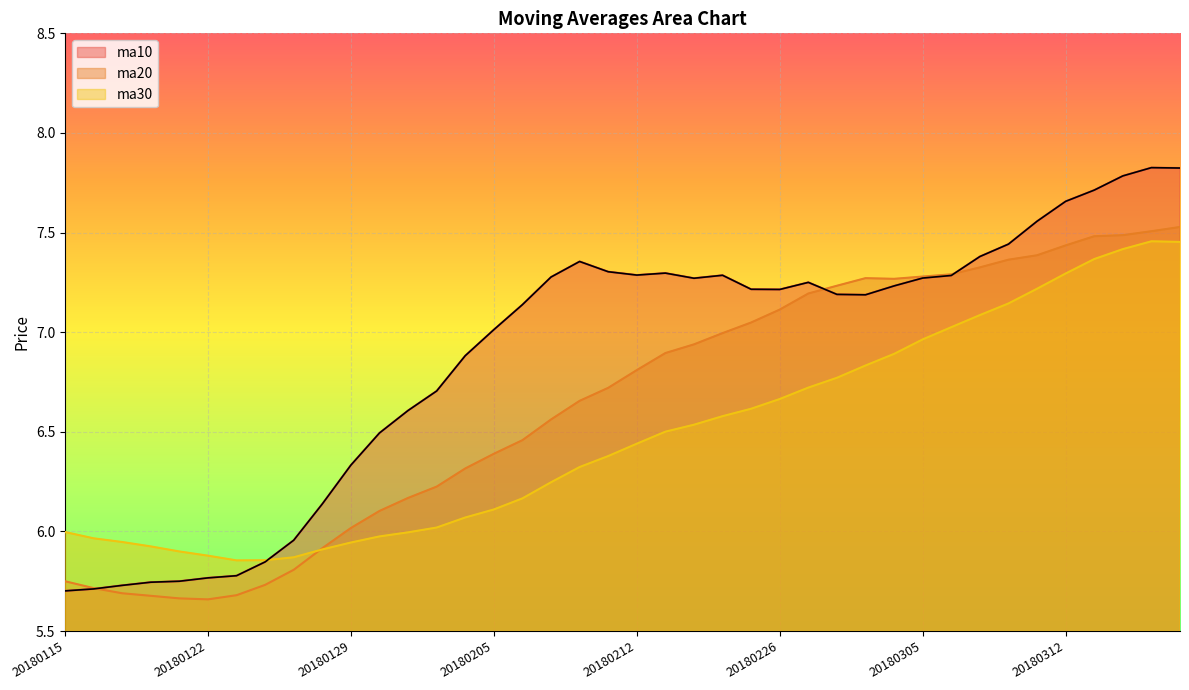

What is the lowest value of the ma30 series?

5.9